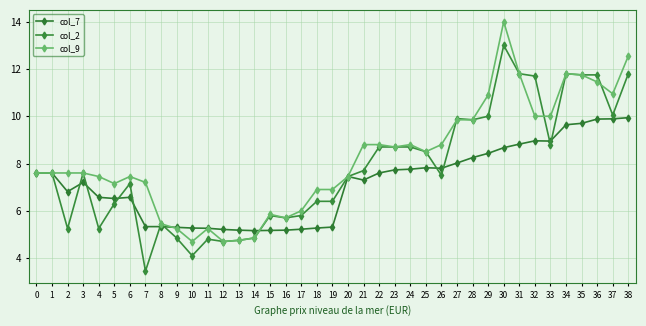

How many lines are shown in the chart?

3